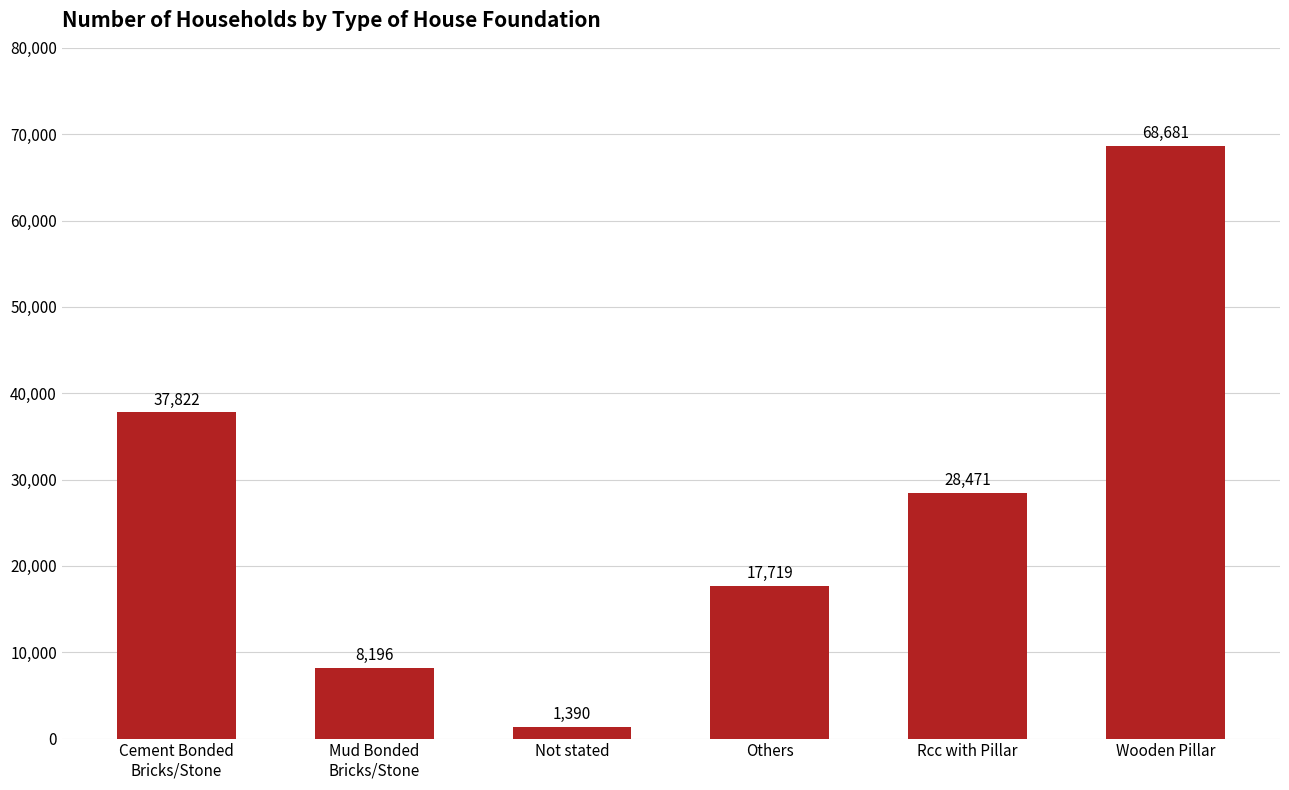

What is the change in value from Mud Bonded
Bricks/Stone to Rcc with Pillar?

+20275